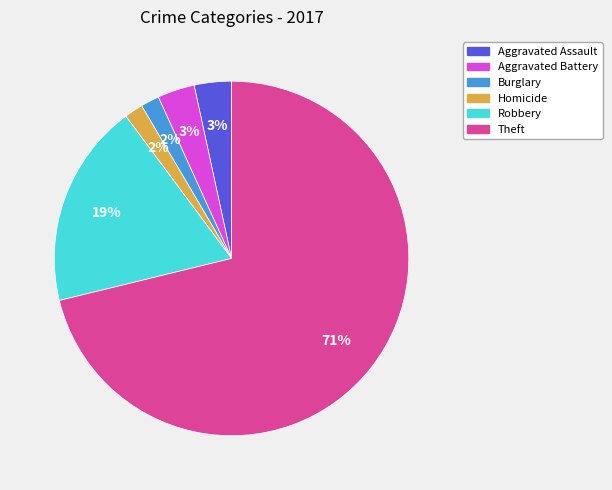

Count the number of slices in the pie.

6